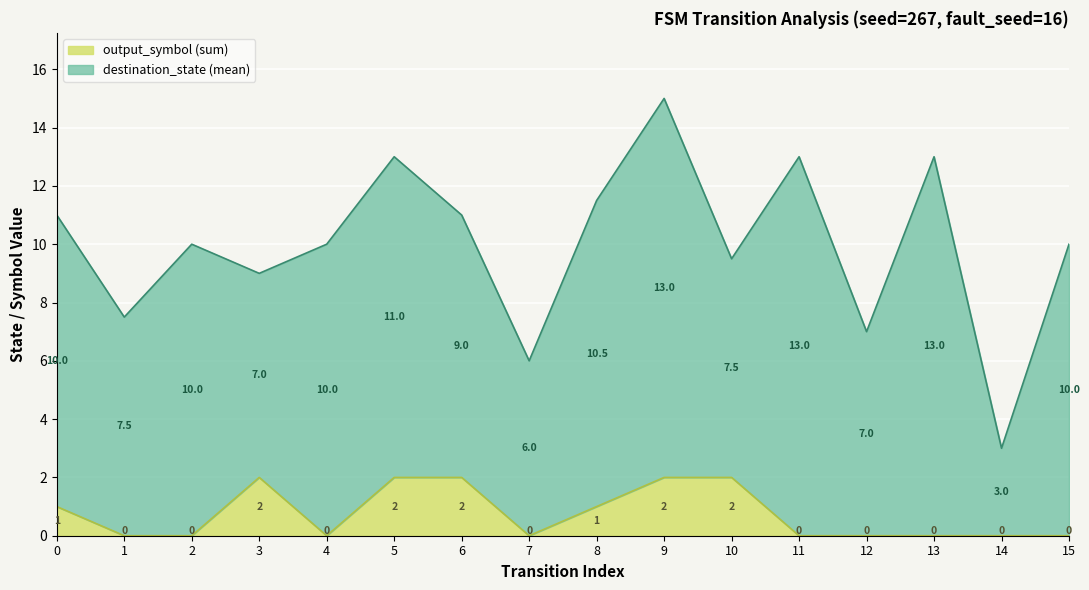

What is the maximum value for output_symbol (sum)?

2.0